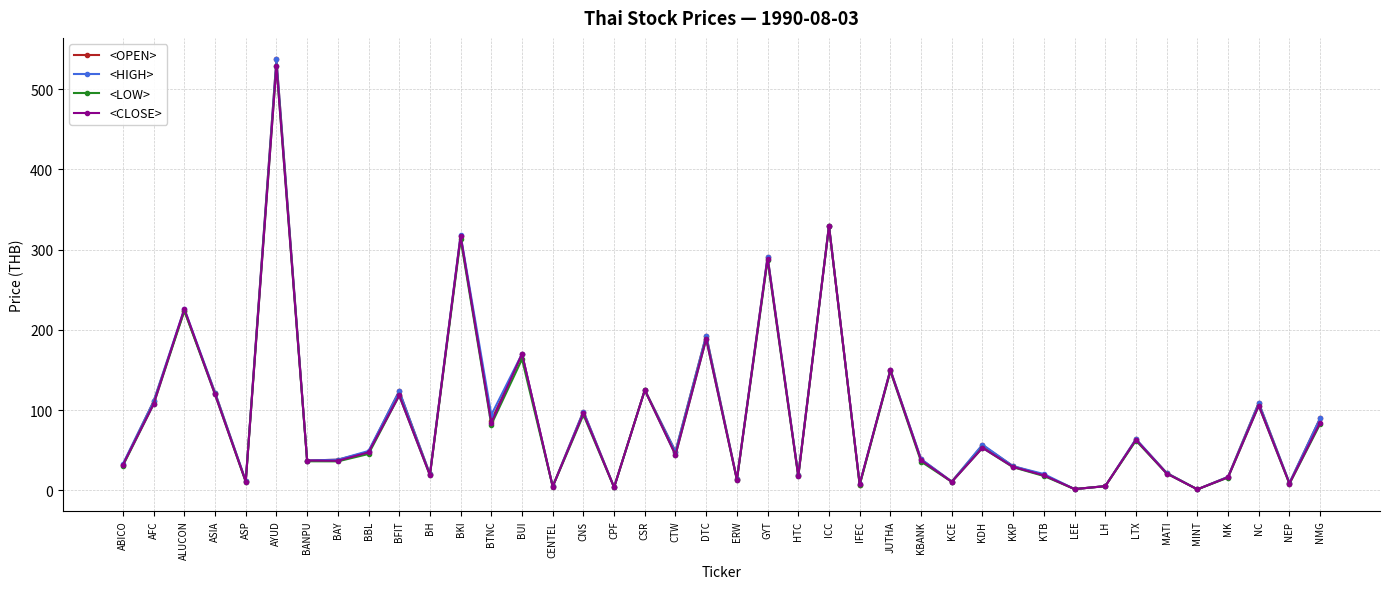

What is the approximate value of <OPEN> at BKI?

316.8